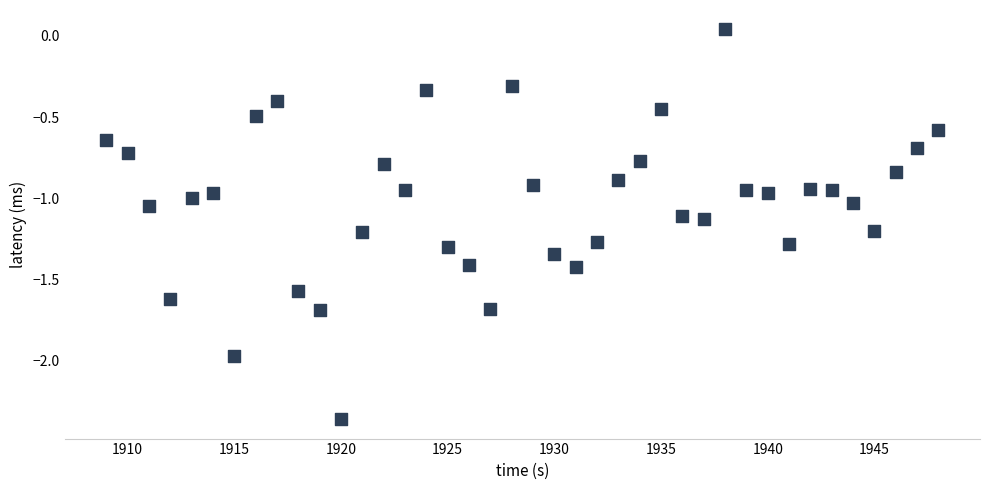

What is the range of Y values (max minus min)?

2.4